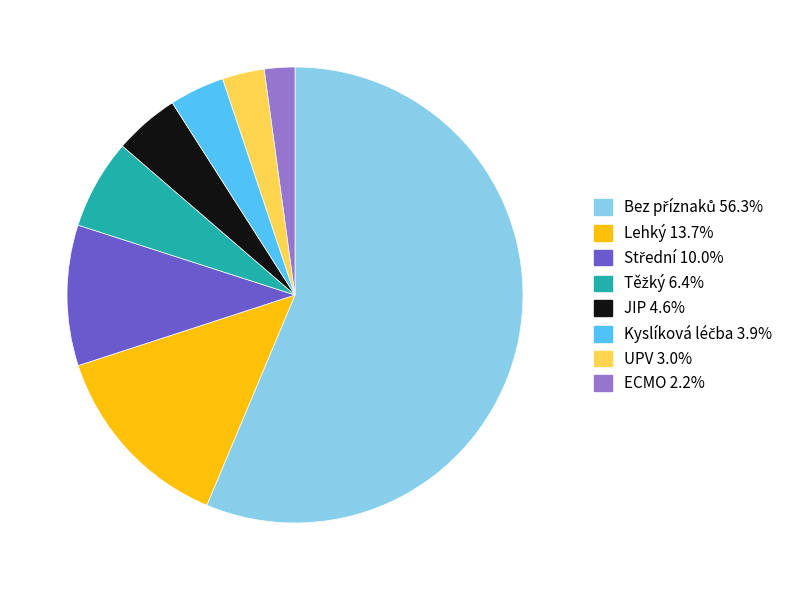

How many slices are in this pie chart?

8